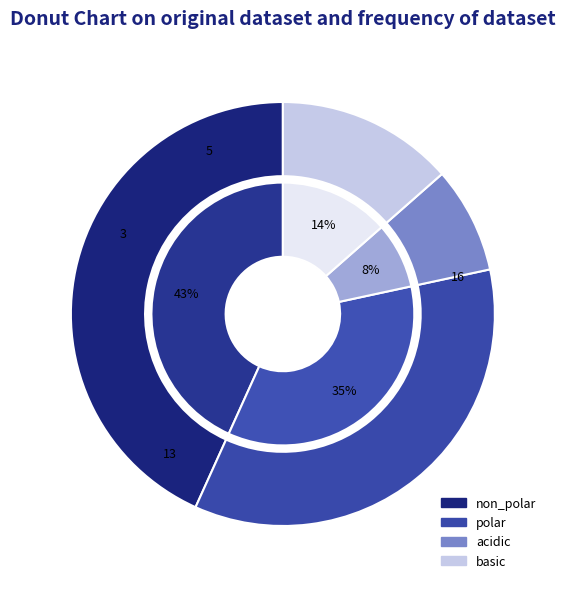

To the nearest percent, what is the combined percentage of acidic and non_polar?

51%